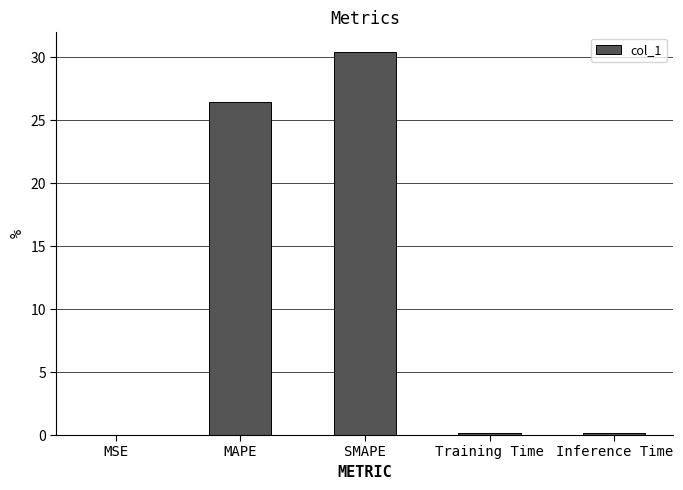

Which has a higher value, MAPE or SMAPE?

SMAPE